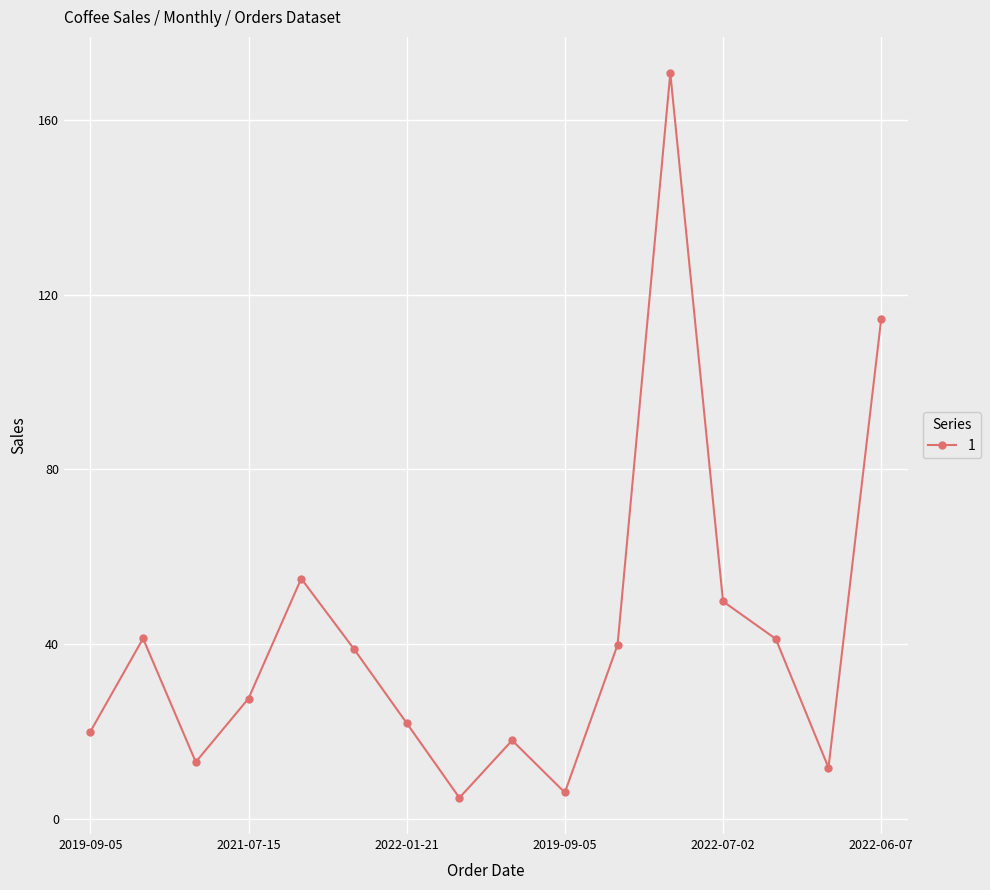

What is the value of the 15th point from the left?

11.7